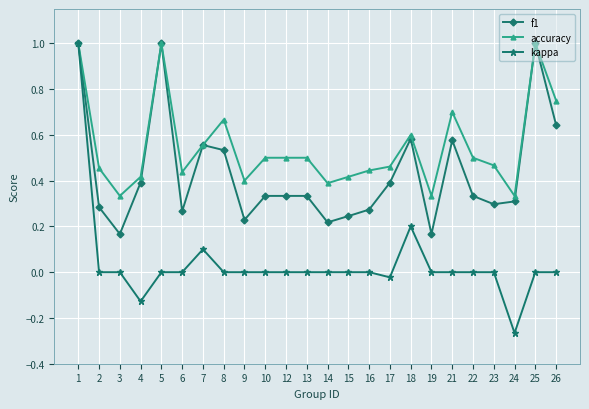

List the series in order of their overall mean, lowest first.

kappa, f1, accuracy